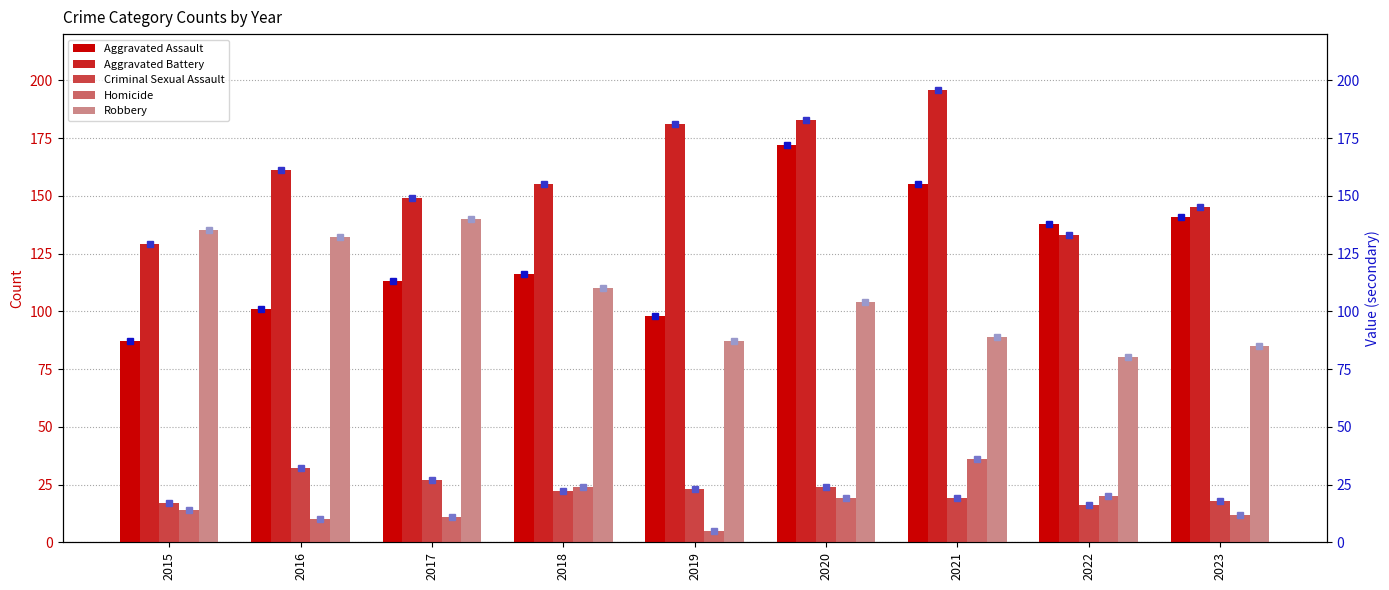

Which category has the lowest value in the Aggravated Battery series?

2015